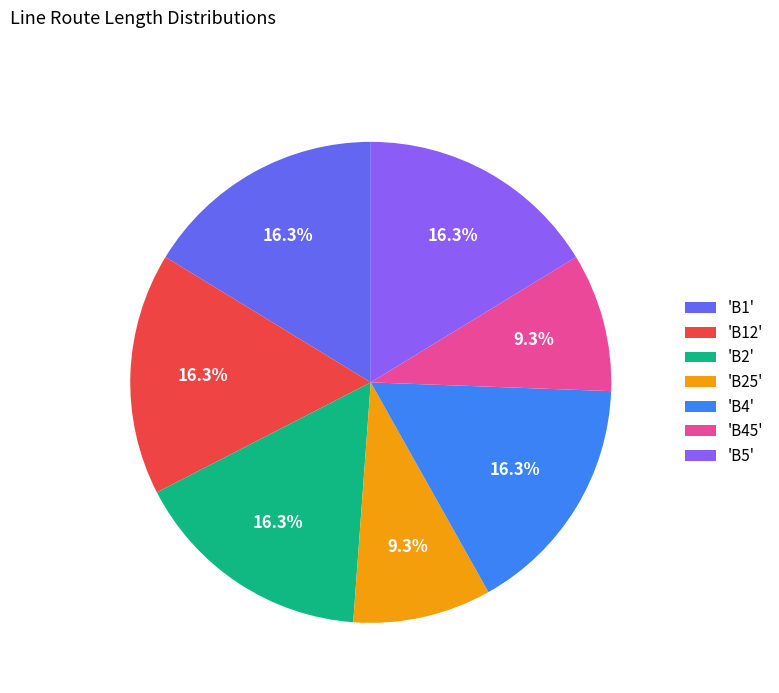

Does any single category account for the majority?

No